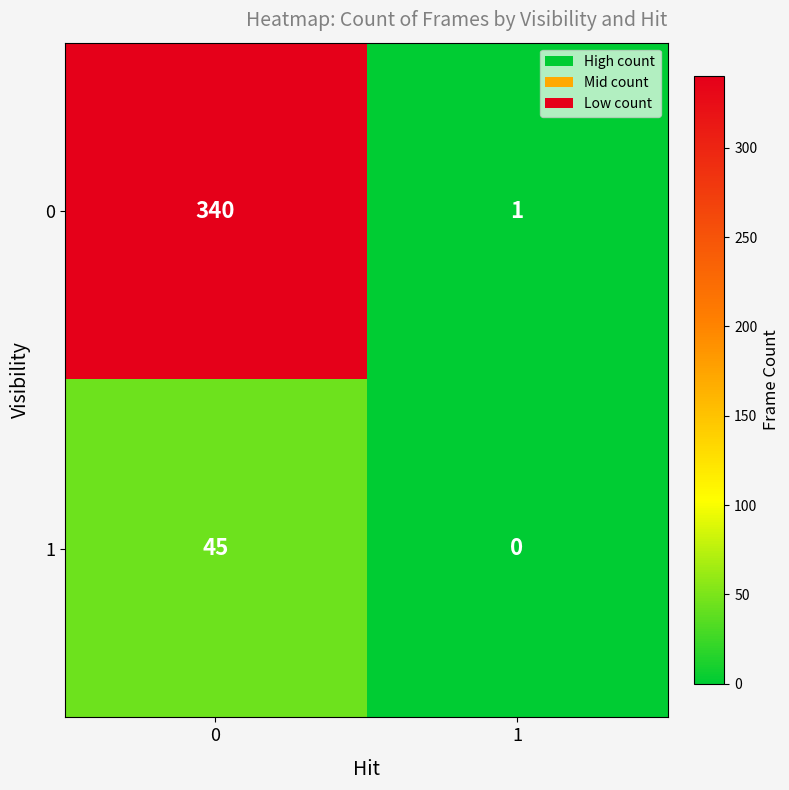

What is the sum of all 0 values?

341